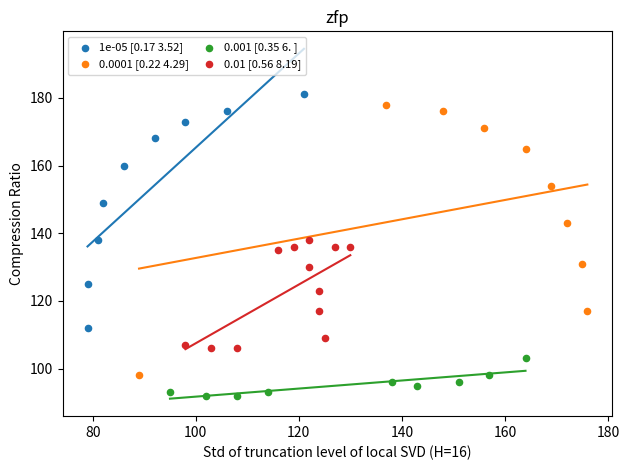

Which series has the widest spread of Y values?

0.0001 [0.22 4.29]